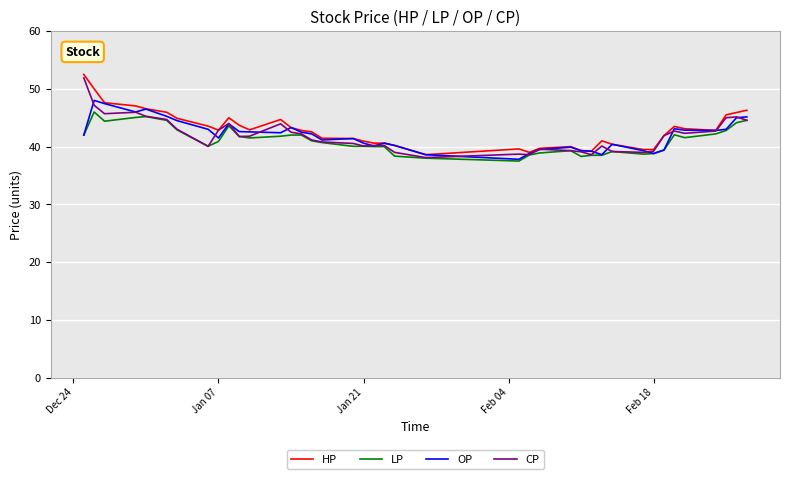

Which series has the widest spread of values?

HP